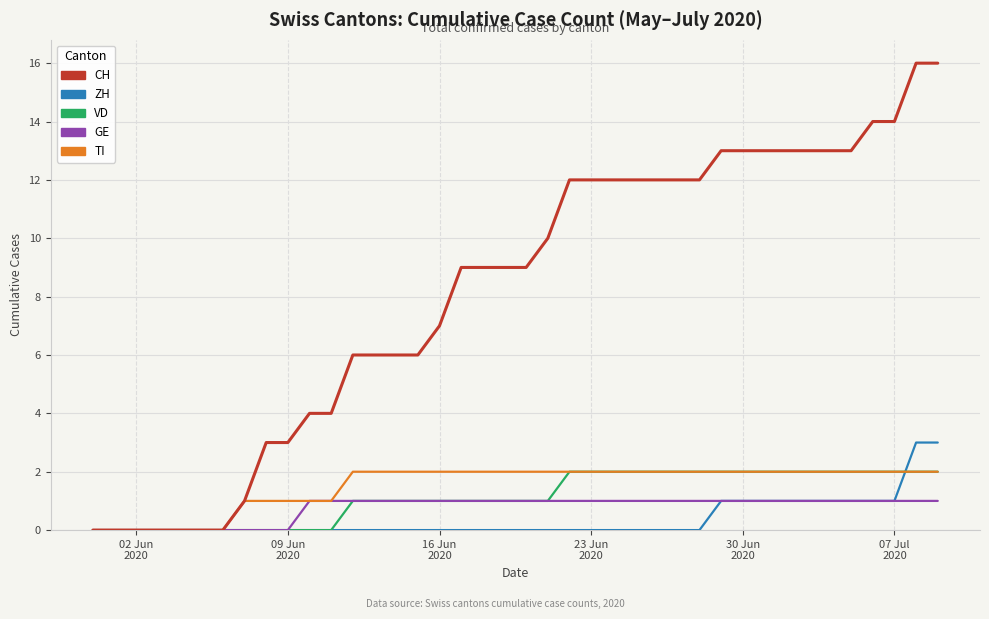

Which series has the largest total across all categories?

CH